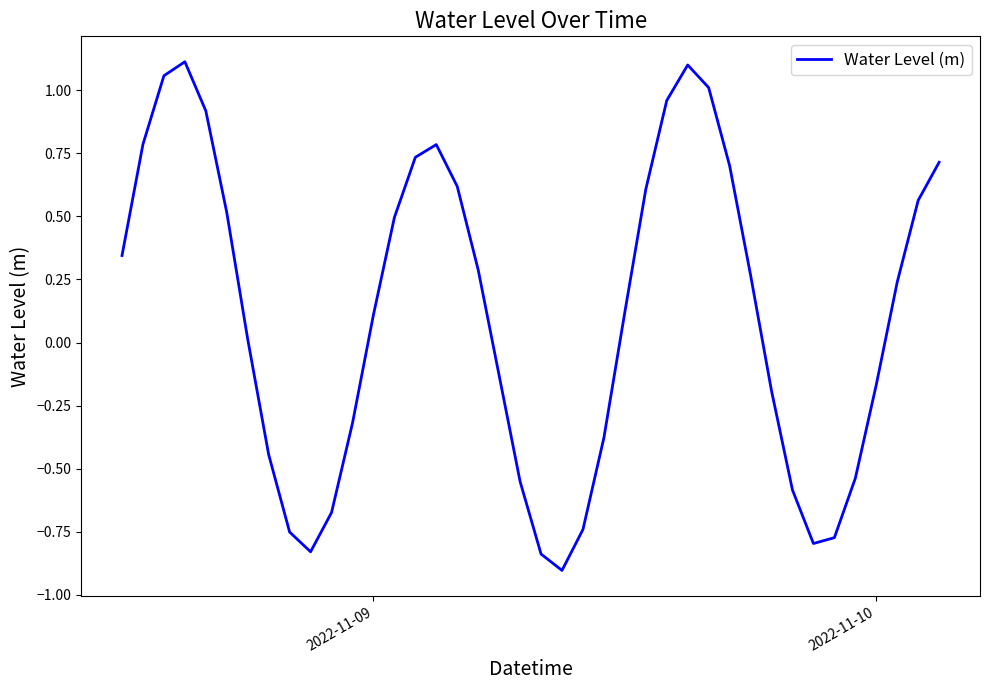

What is the minimum value shown in the chart?

-0.9